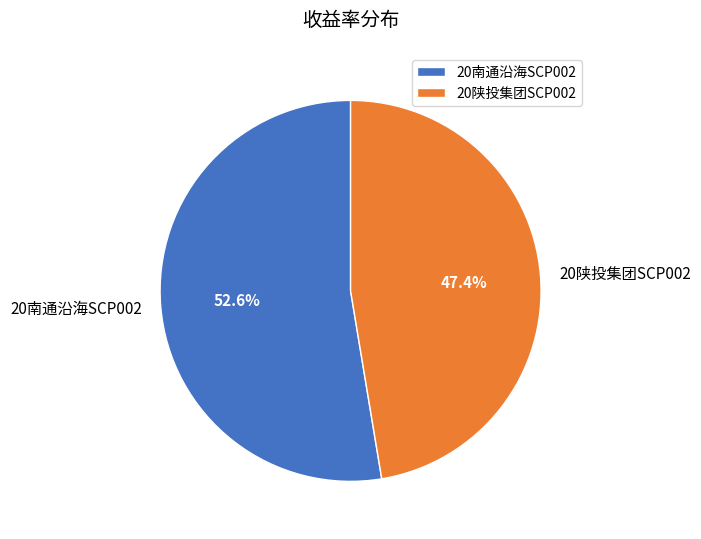

What percentage is NOT represented by 20陕投集团SCP002?

52.6%